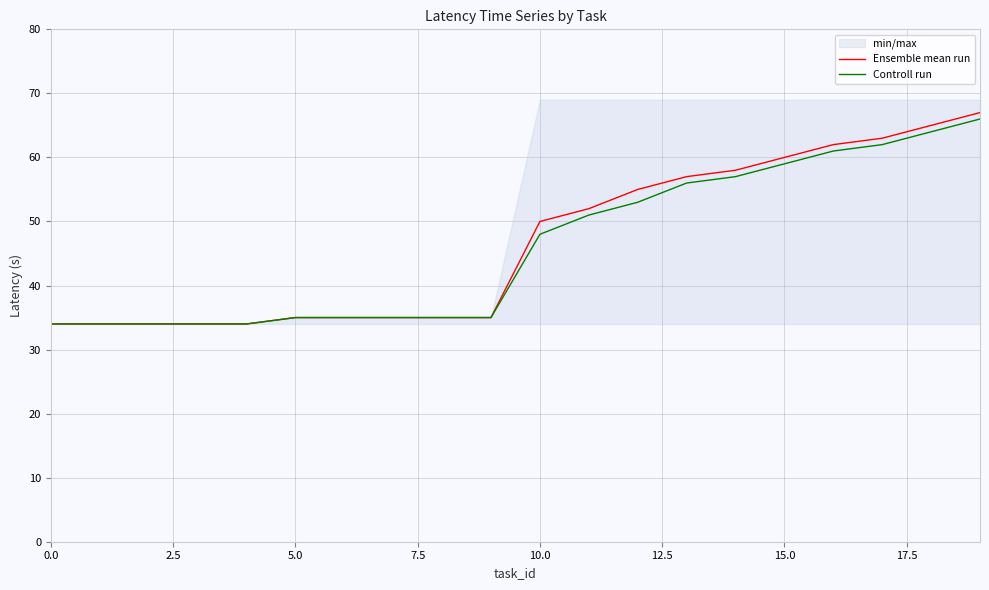

True or false: Ensemble mean run and Controll run cross at least once.

False